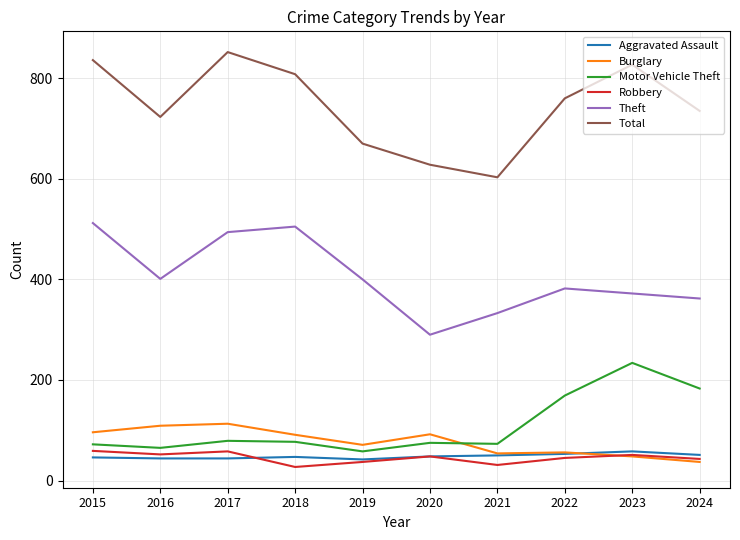

After their last crossing, which series has the higher values: Robbery or Burglary?

Robbery